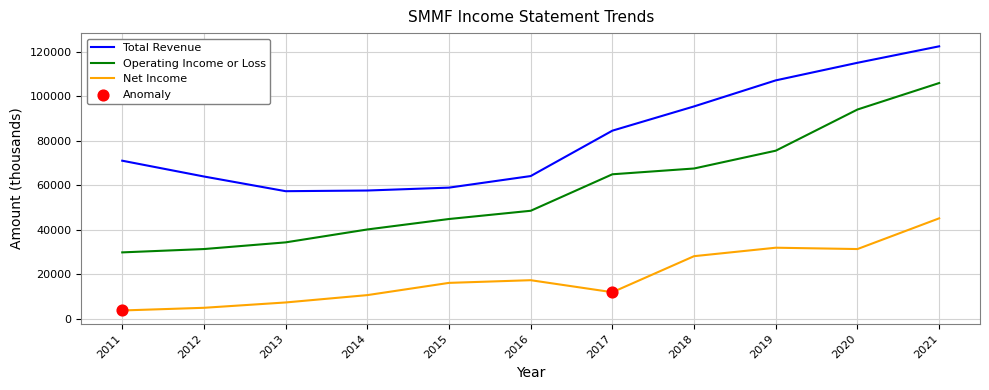

Between 2015 and 2021, which series saw the biggest shift?

Total Revenue